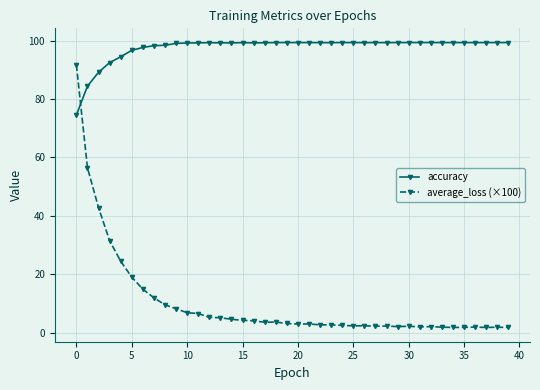

True or false: accuracy has more than 1 points higher than both neighbors.

True